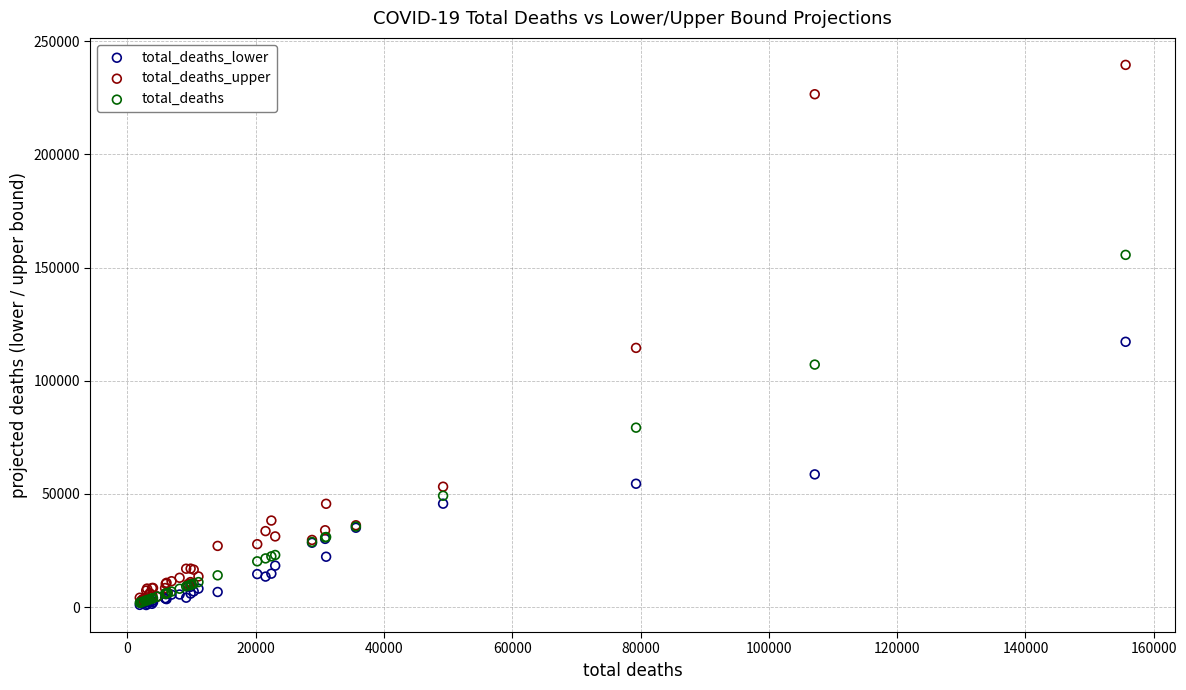

In the total_deaths_upper series, what Y value is closest to 120986?

114528